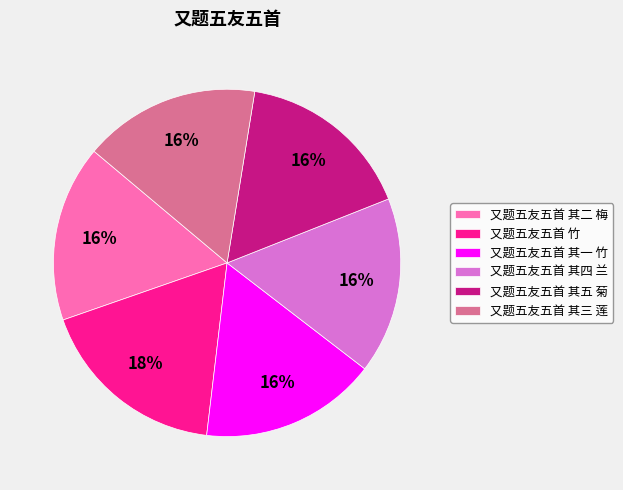

Do 又题五友五首 其二 梅 and 又题五友五首 其一 竹 together represent more than half of the pie?

No